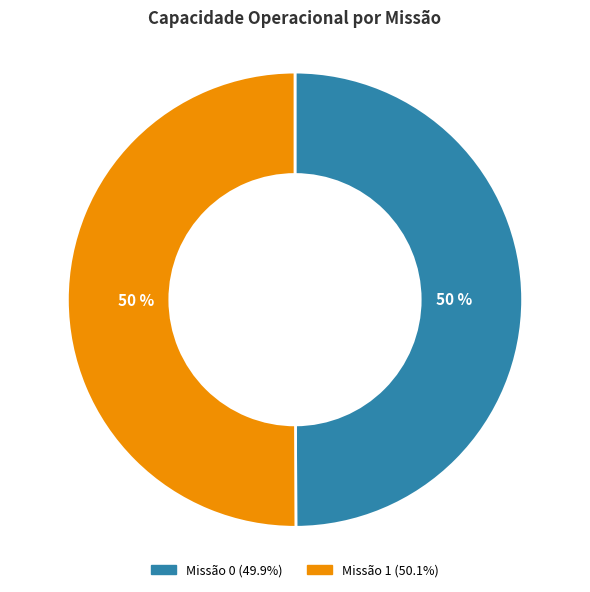

To the nearest percent, what is the average slice percentage?

50%